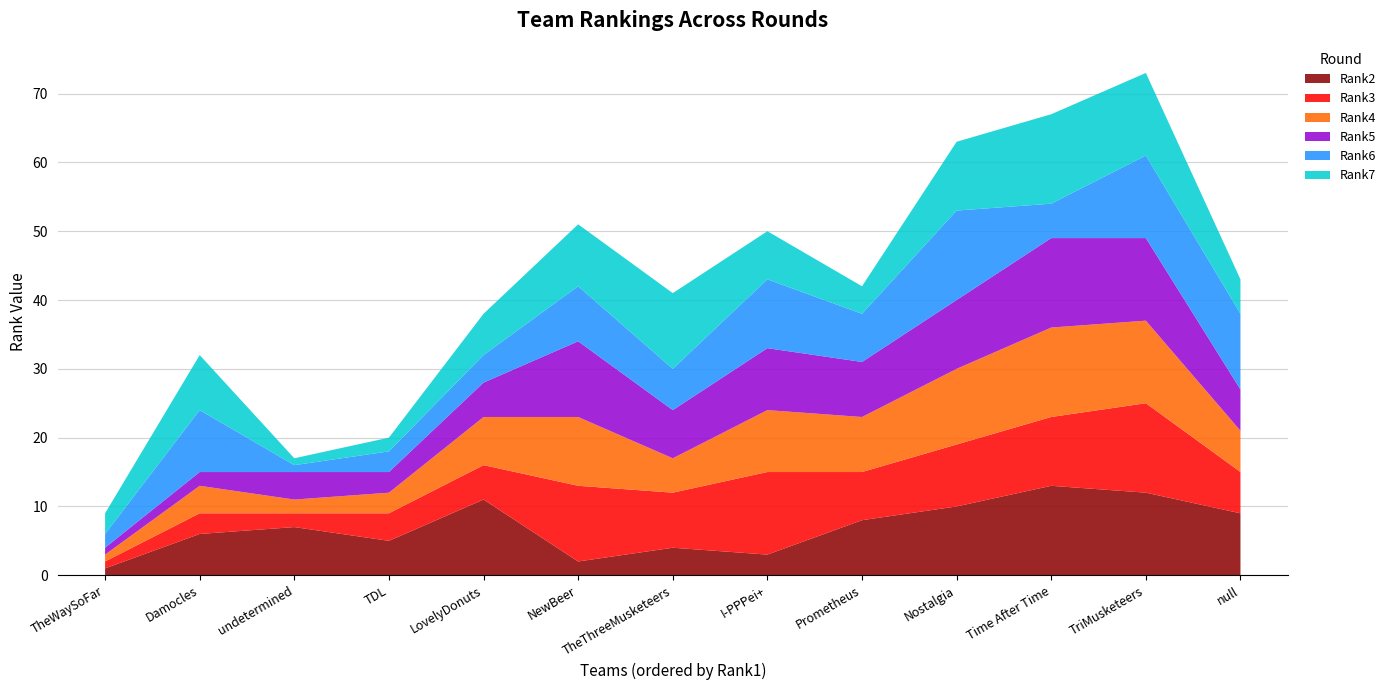

Reading right to left, list all the values displayed in this chart.

Rank2: 9	12	13	10	8	3	4	2	11	5	7	6	1
Rank3: 6	13	10	9	7	12	8	11	5	4	2	3	1
Rank4: 6	12	13	11	8	9	5	10	7	3	2	4	1
Rank5: 6	12	13	10	8	9	7	11	5	3	4	2	1
Rank6: 11	12	5	13	7	10	6	8	4	3	1	9	2
Rank7: 5	12	13	10	4	7	11	9	6	2	1	8	3